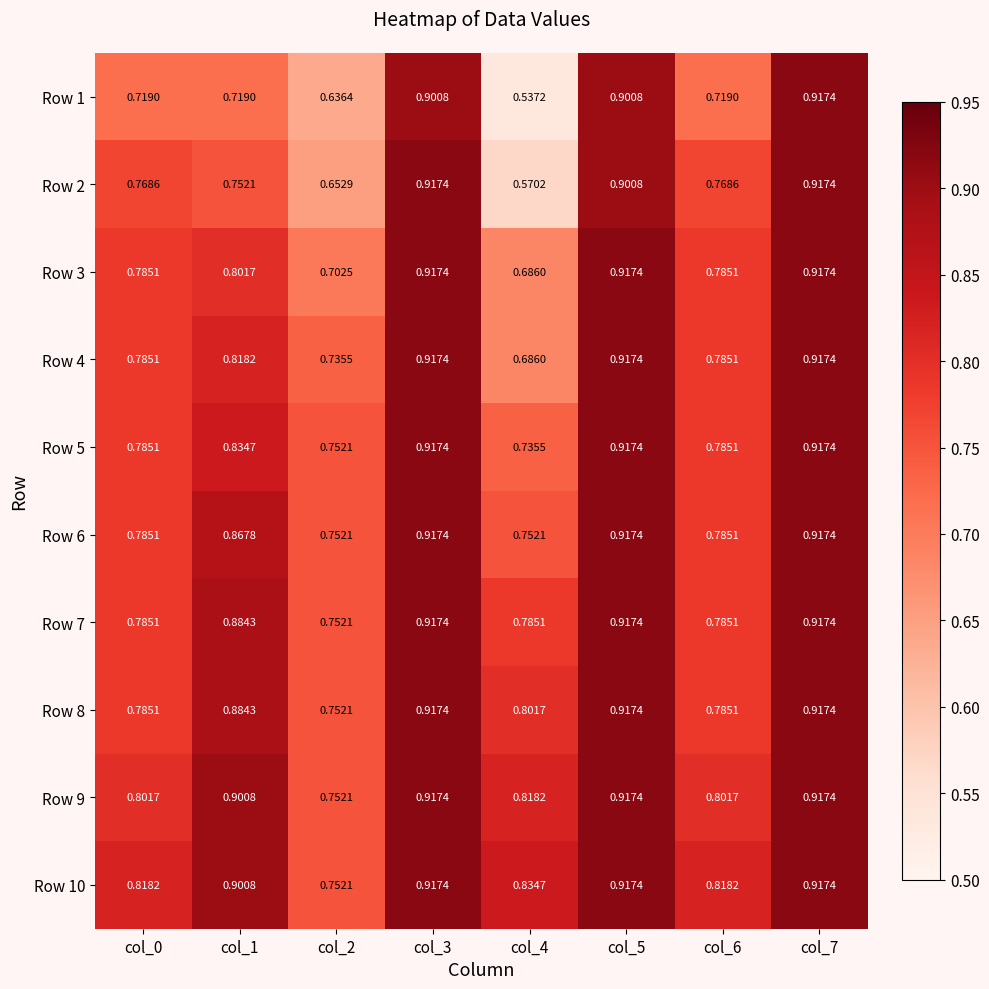

Is the value of Row 9 at col_3 greater than the value of Row 2 at col_2?

Yes